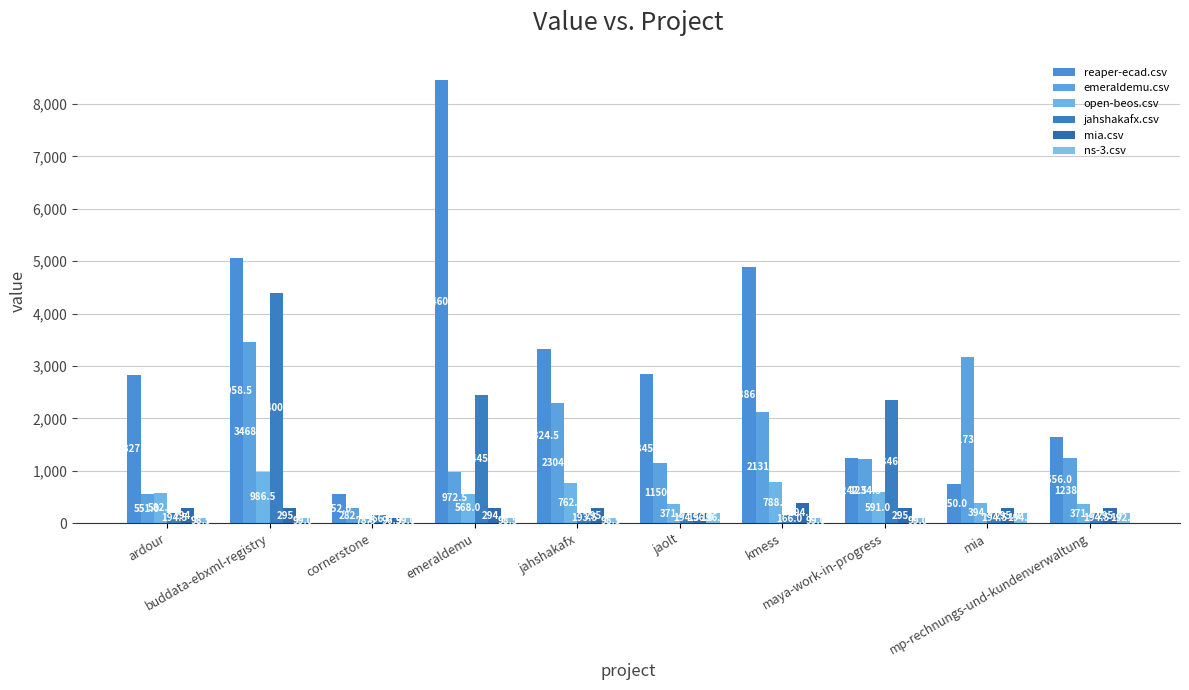

Which has a higher value, jahshakafx or mp-rechnungs-und-kundenverwaltung?

jahshakafx